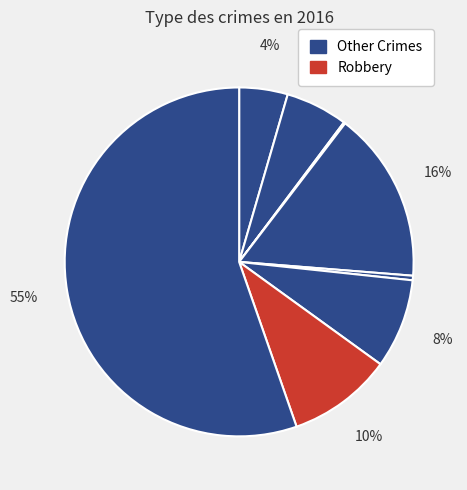

To the nearest percent, what is the average slice percentage?

12%